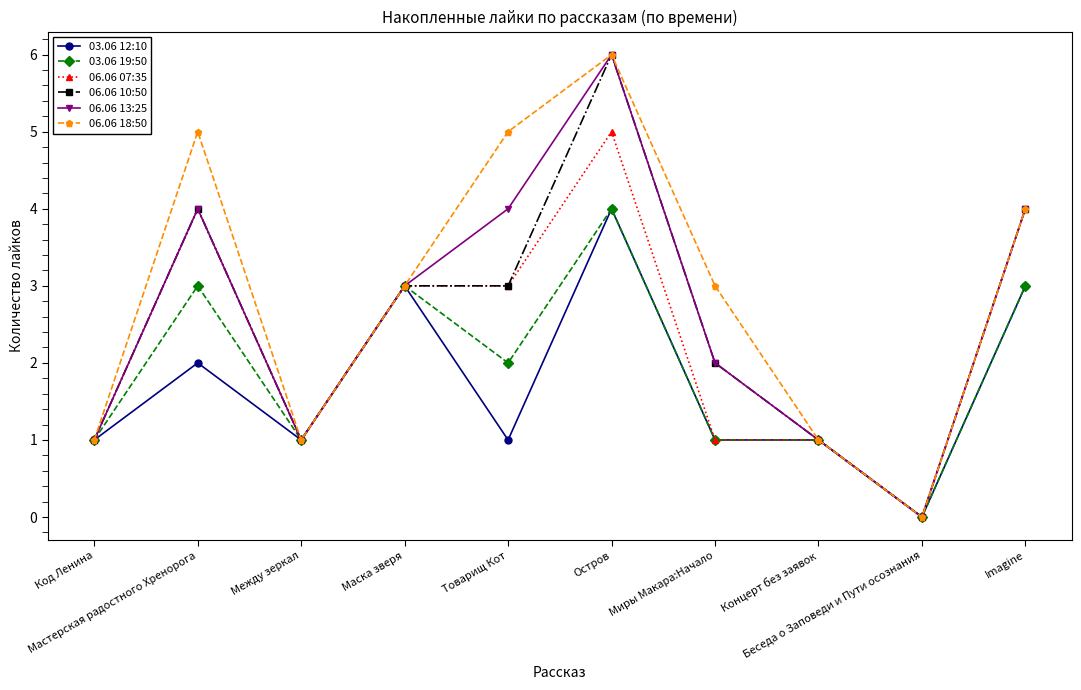

At which label is 03.06 12:10 closest to 2?

Мастерская радостного Хренорога